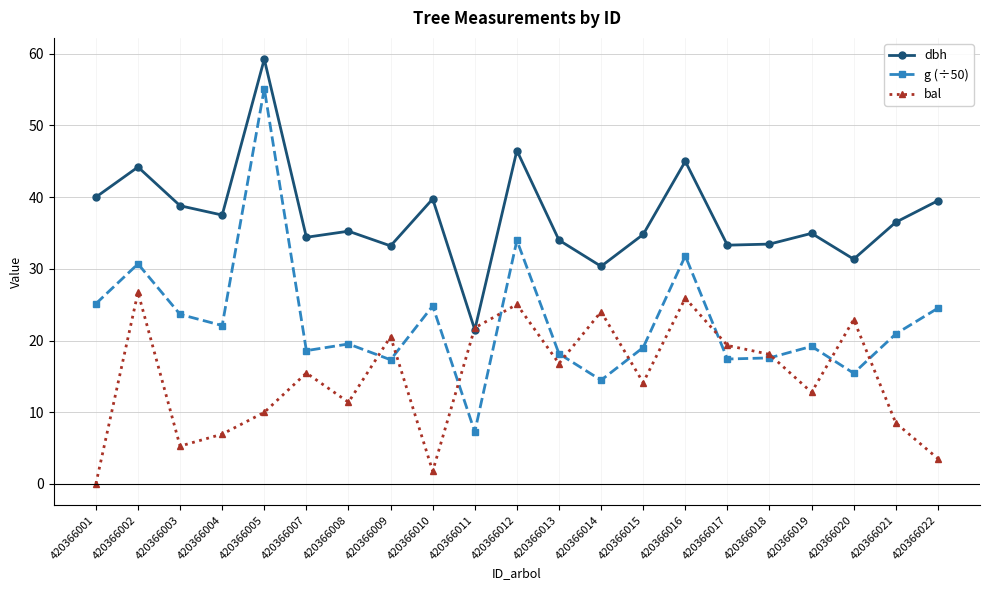

What are all the series names shown in the legend?

dbh, g (÷50), bal